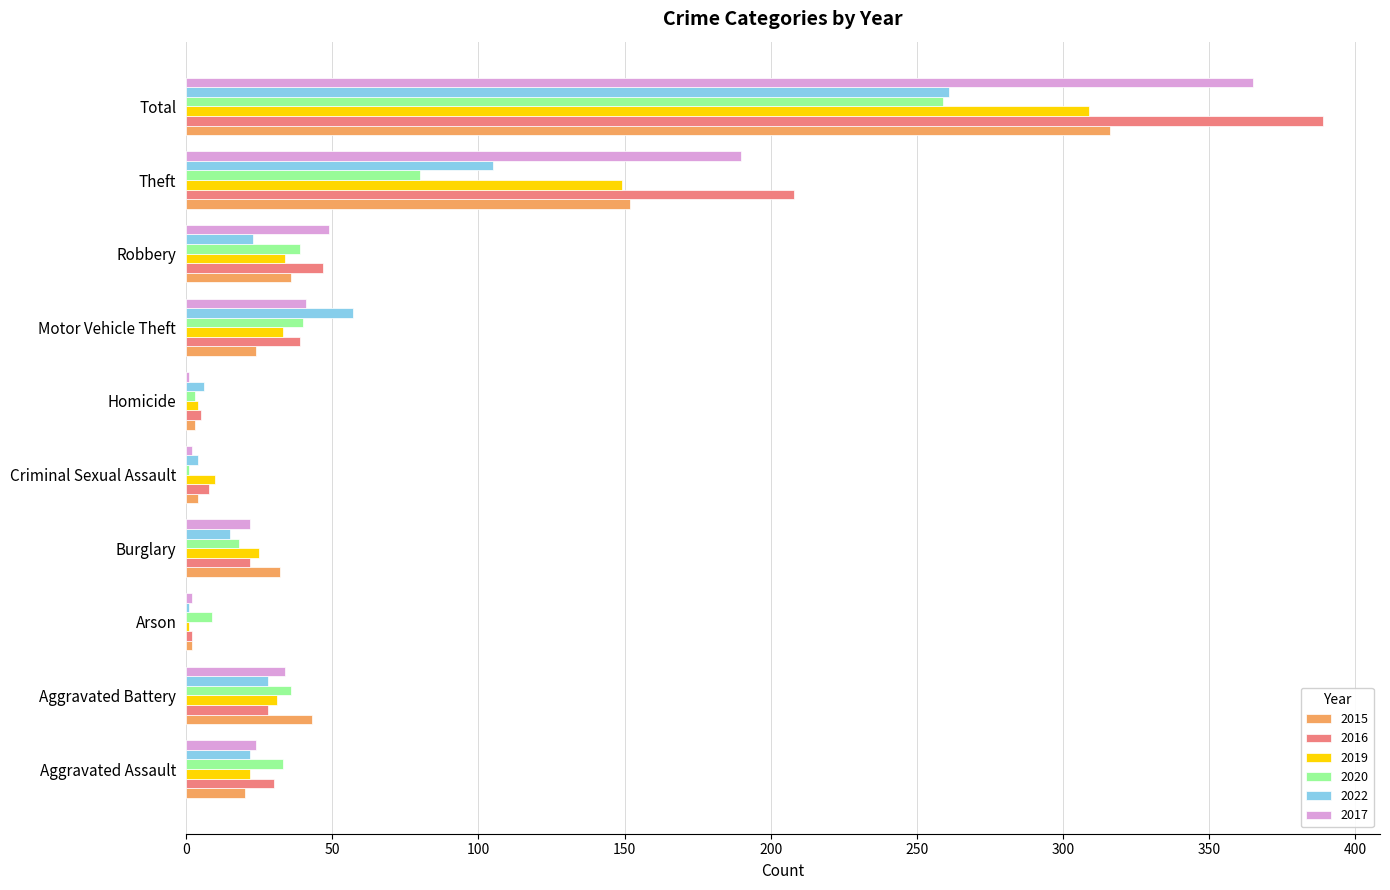

Which series changed the most between Aggravated Battery and Theft?

2016